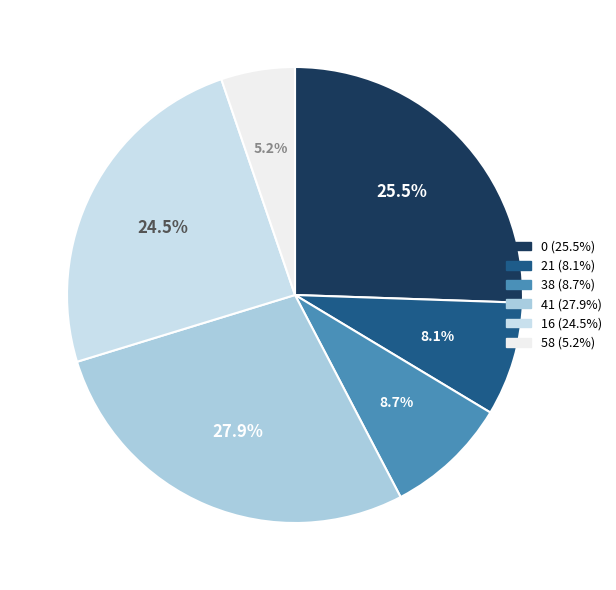

What is the smallest slice in the pie chart?

58